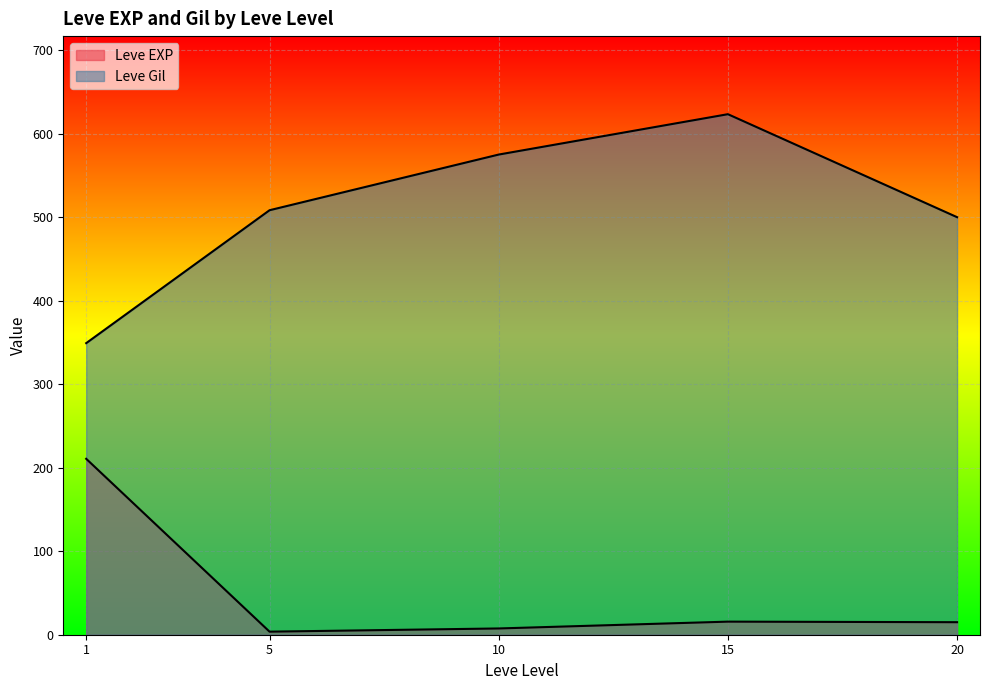

How many lines are shown in the chart?

2